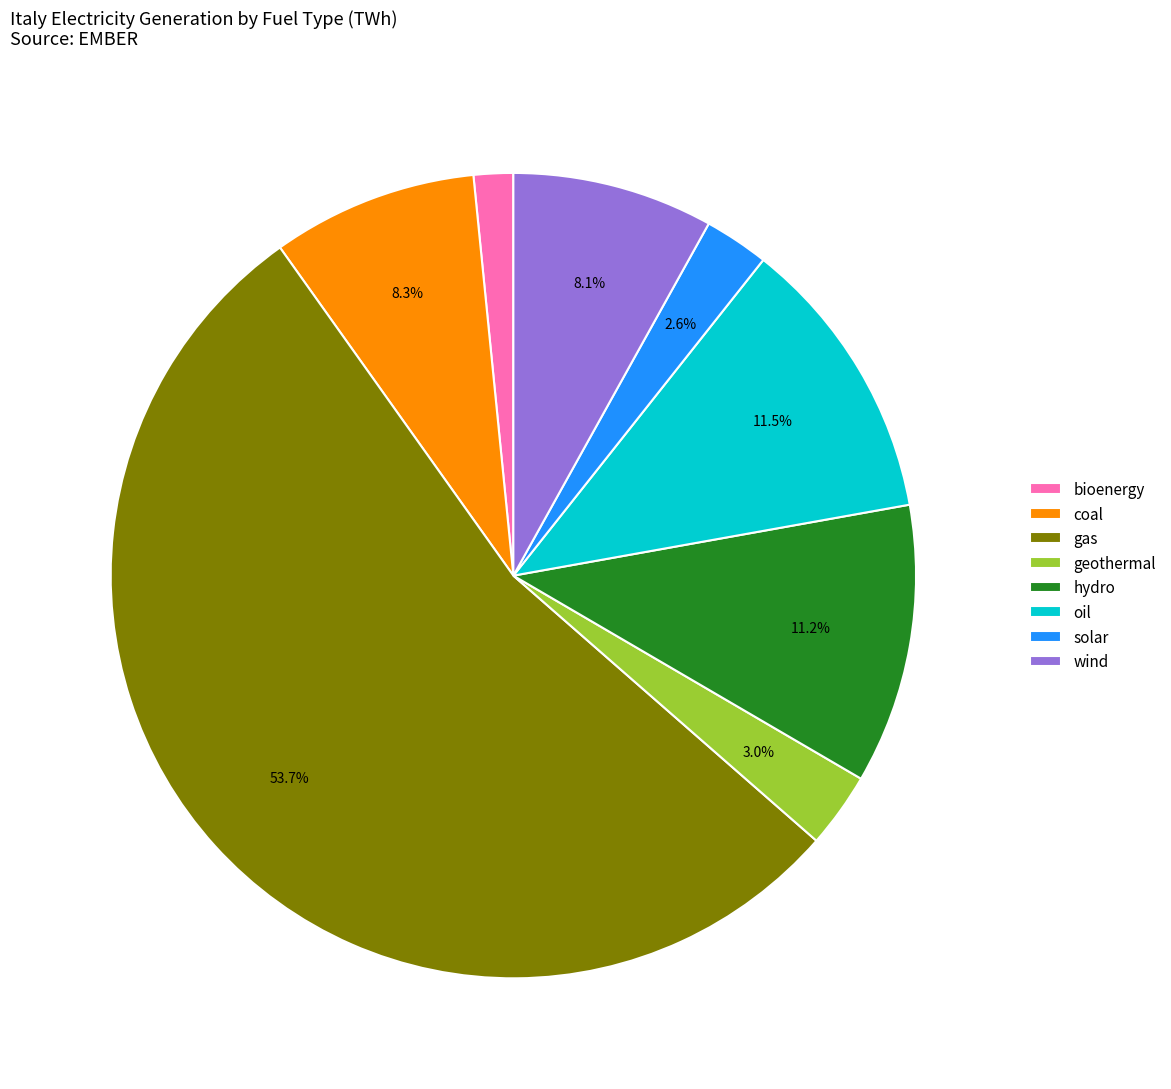

Between wind and geothermal, which is larger?

wind